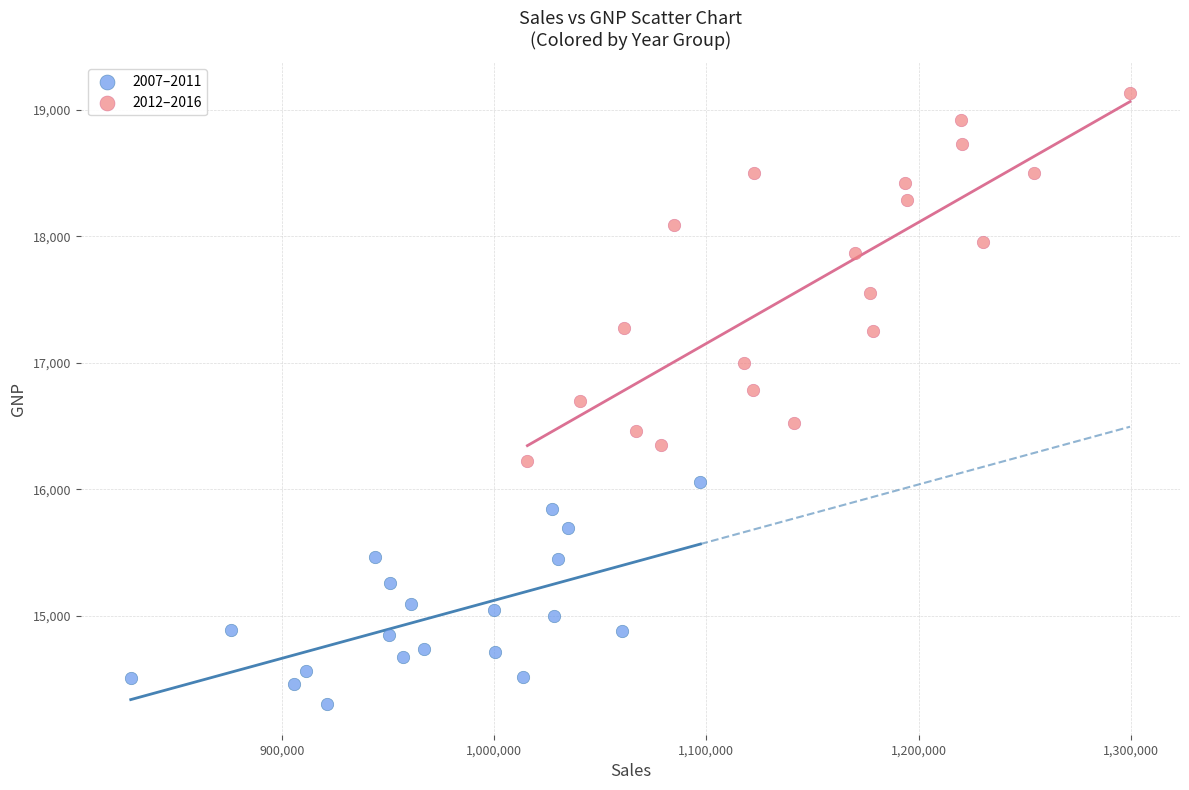

Which series has the largest Y range (max minus min)?

2012–2016